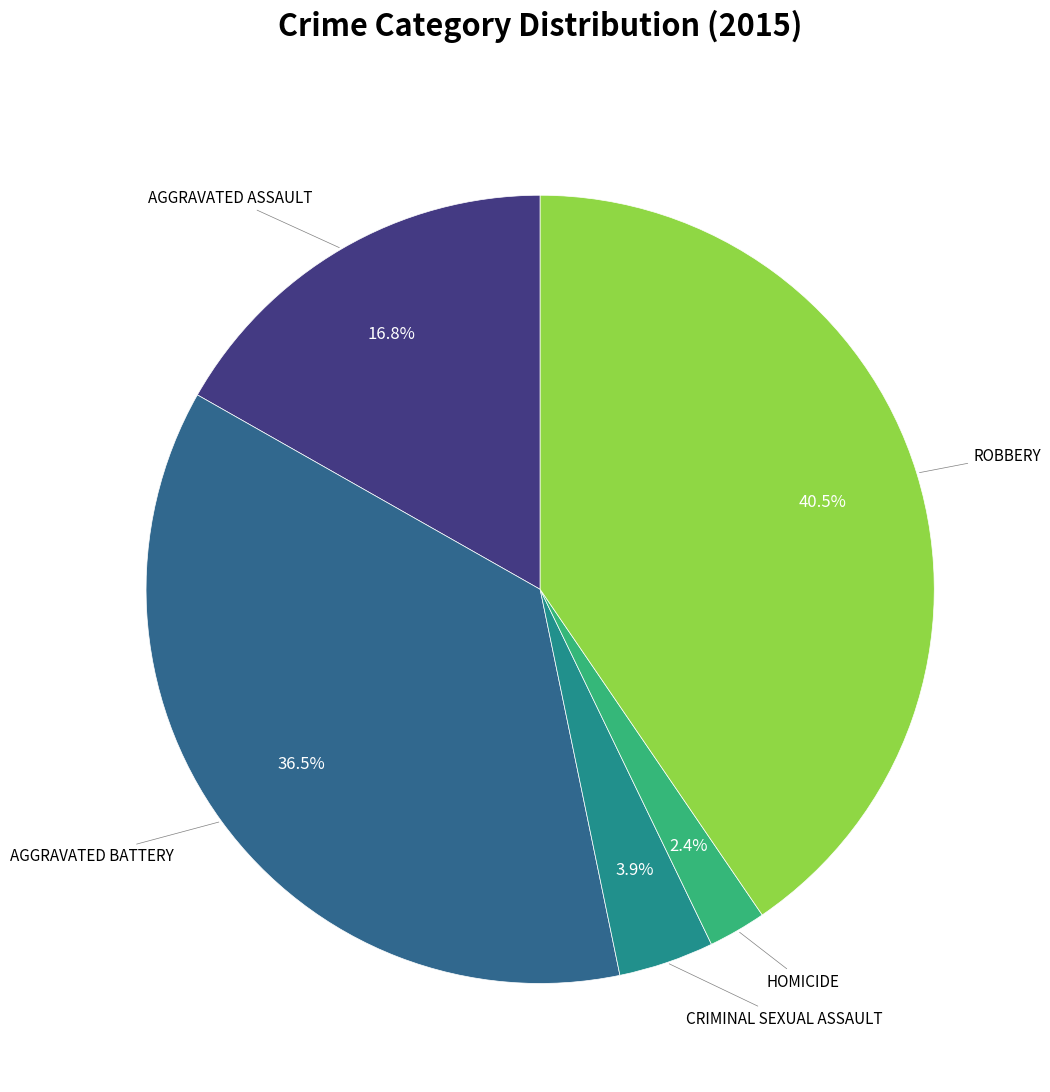

Is there a majority slice in this chart?

No